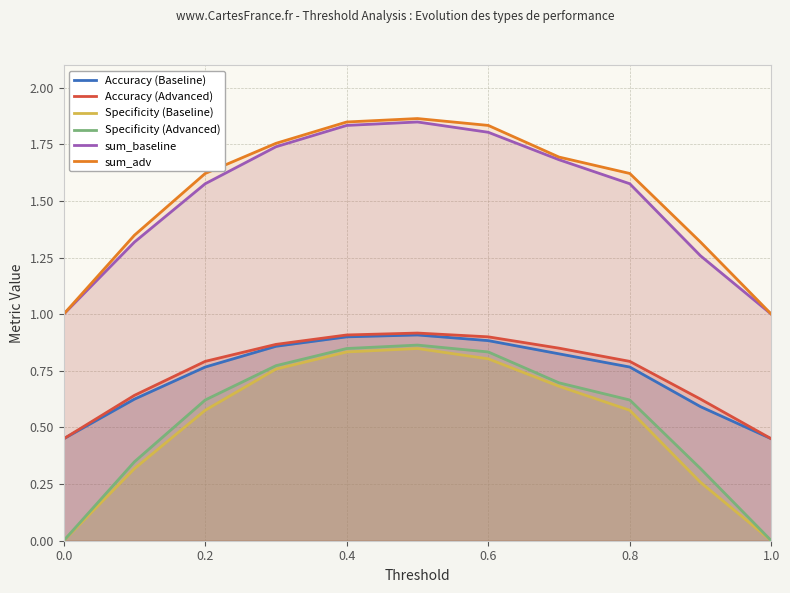

How many categories are shown in the chart?

11